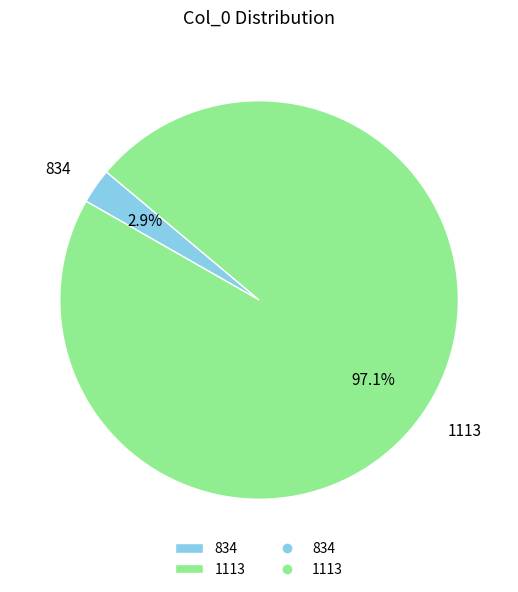

Which category has the smallest portion of the pie?

834